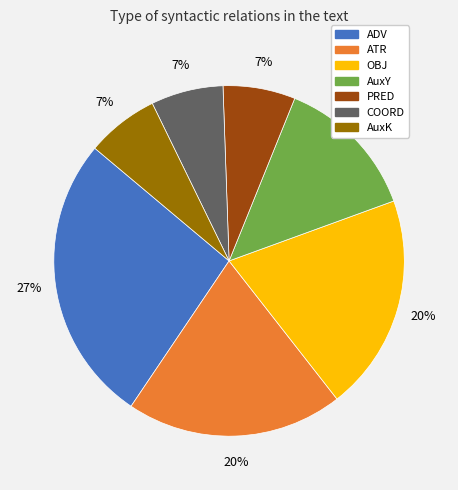

To the nearest percent, what percentage of the pie is OBJ?

20%